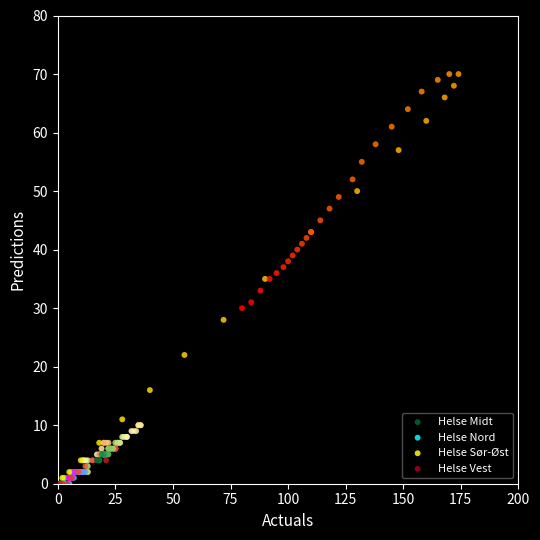

Which series has the largest Y range (max minus min)?

Helse Sør-Øst